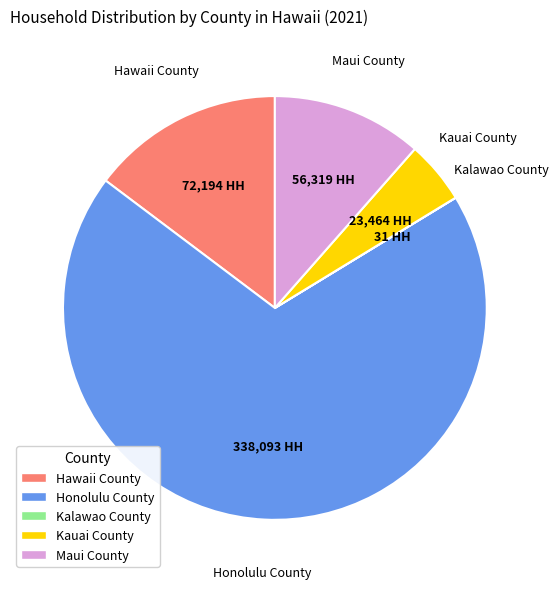

Which slice is the largest?

Honolulu County